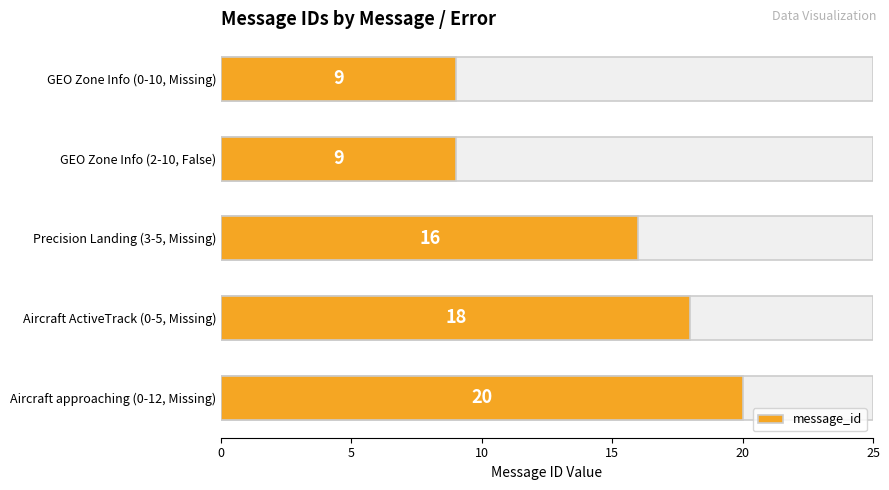

What is the value of the 5th bar from the left?

20